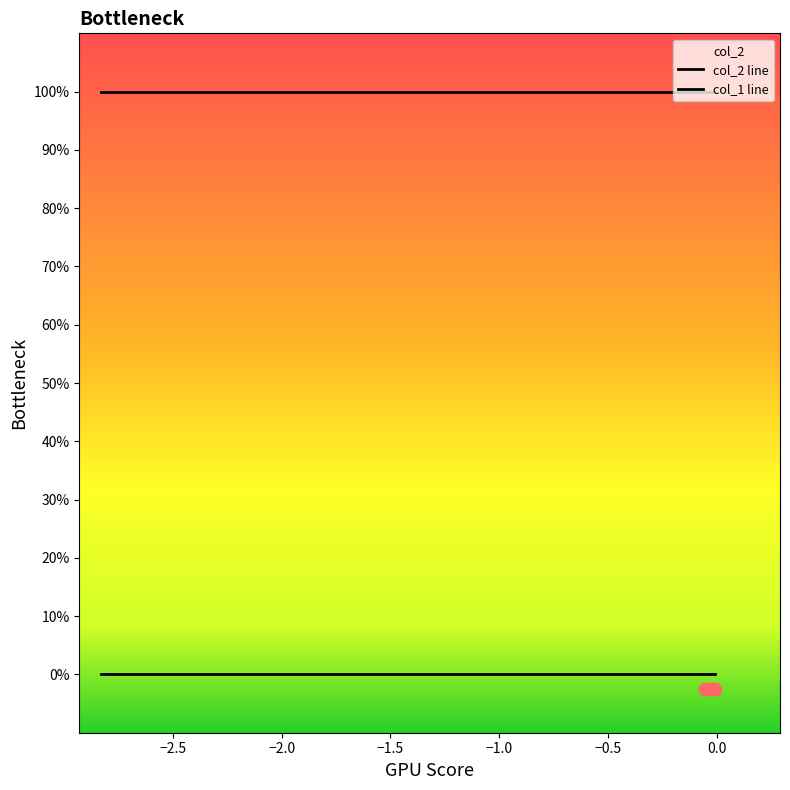

Which series contains the highest Y value?

col_2